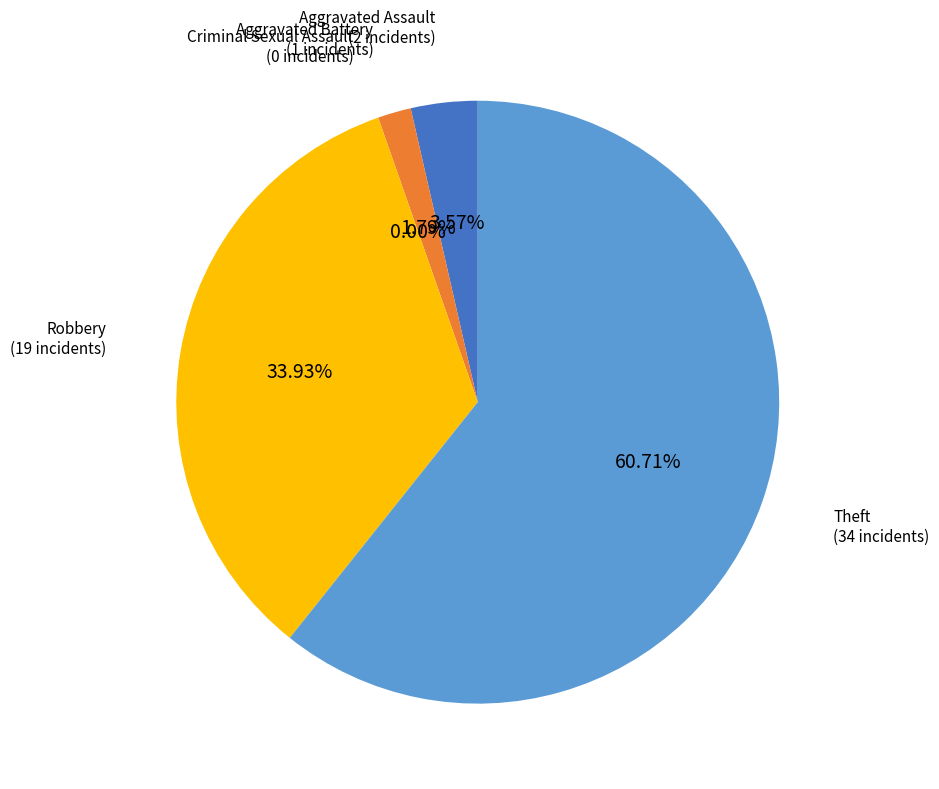

True or false: Robbery accounts for 34% of the total.

True